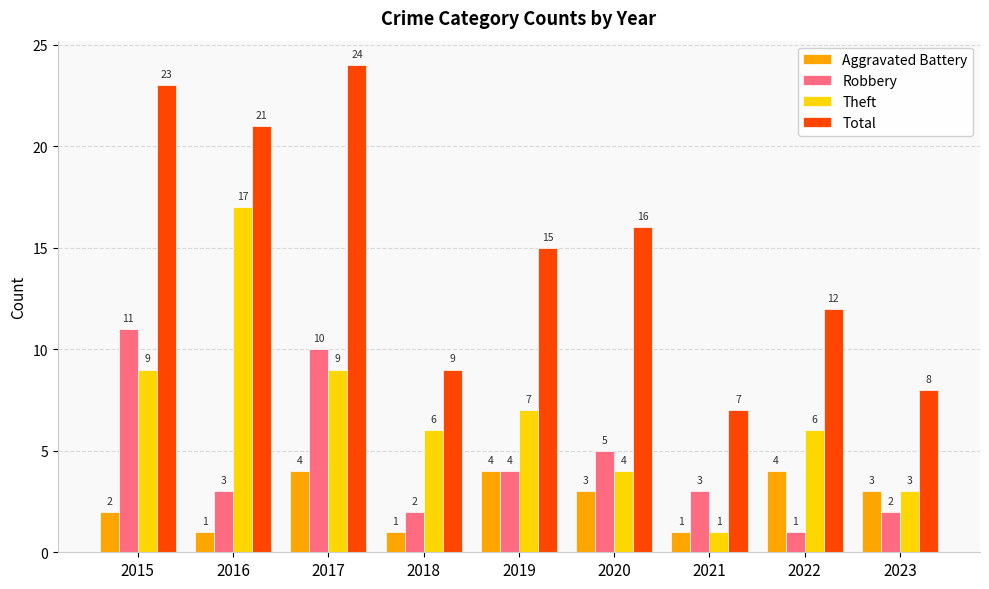

How many categories are shown in the chart?

9